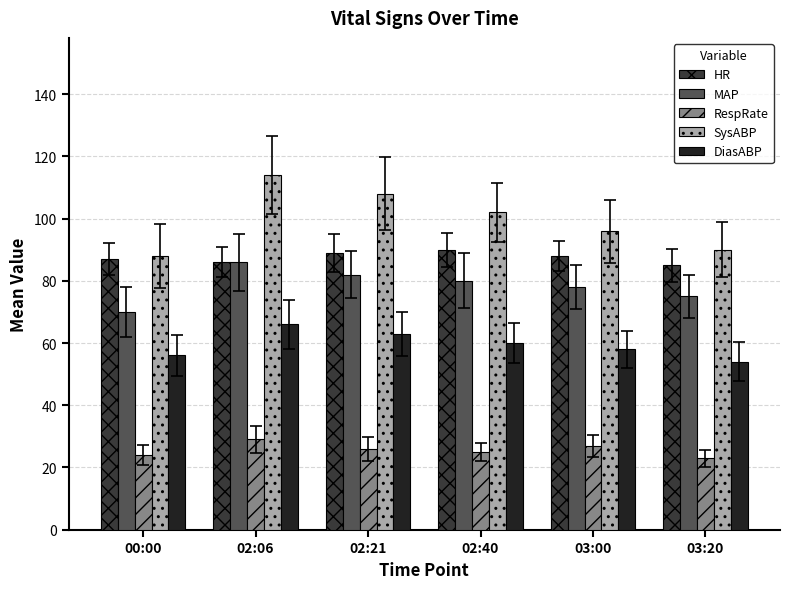

How many categories are shown in the chart?

6